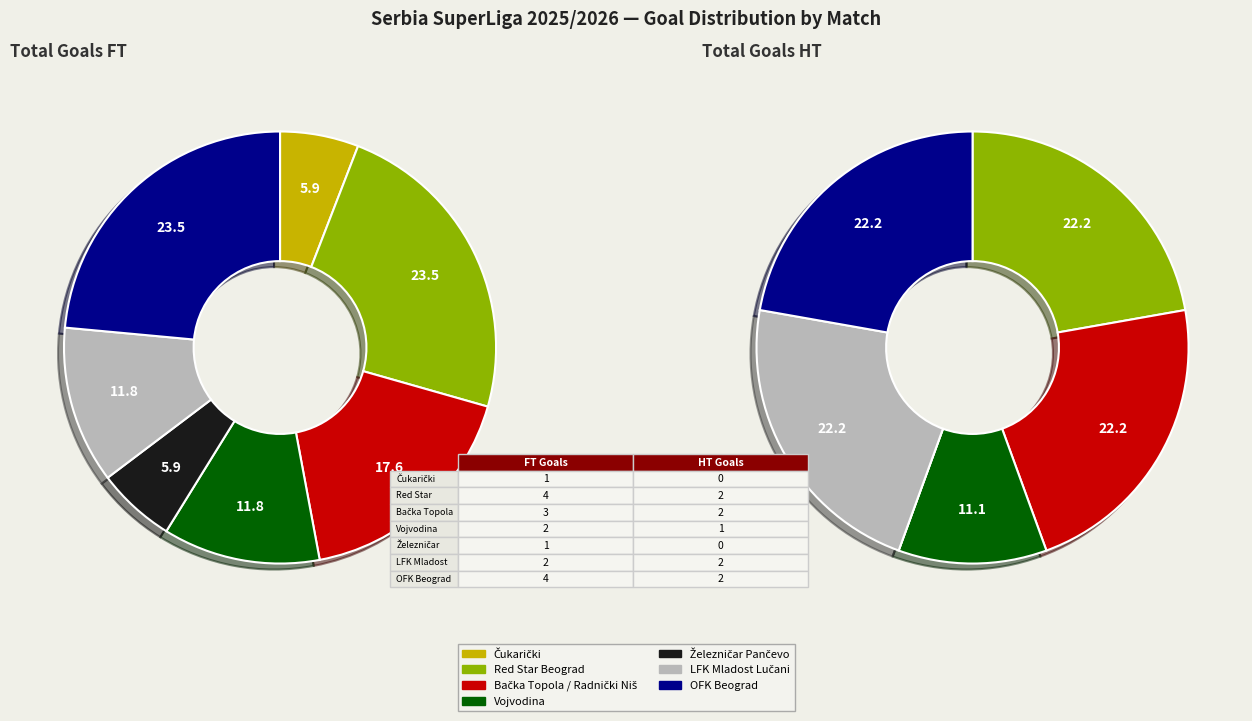

To the nearest percent, what is the combined percentage of 5 and 2?

29%